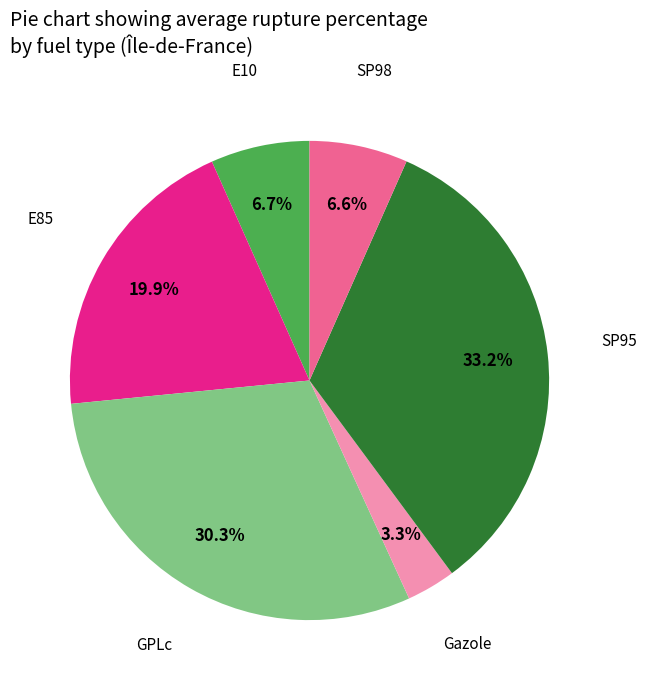

Is there a majority slice in this chart?

No